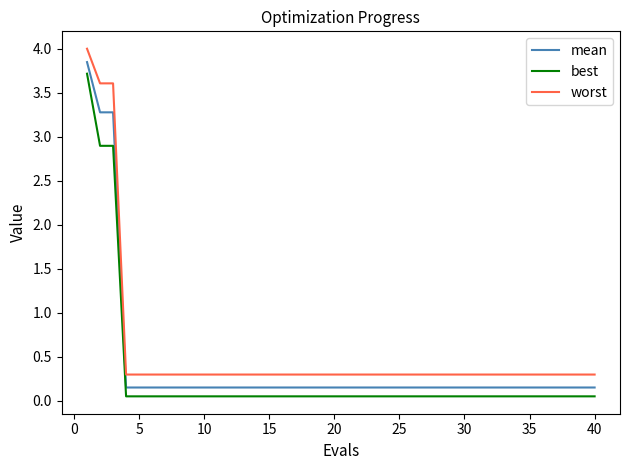

How many categories are shown in the chart?

40